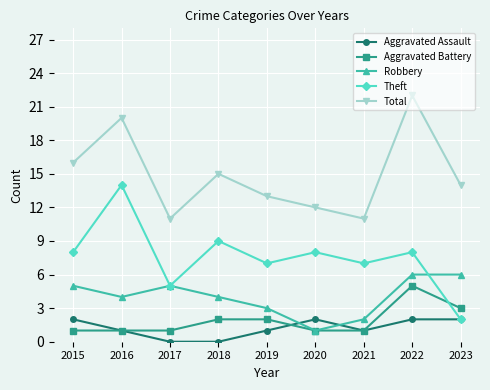

Rank the series by their maximum value, from highest to lowest.

Total, Theft, Robbery, Aggravated Battery, Aggravated Assault